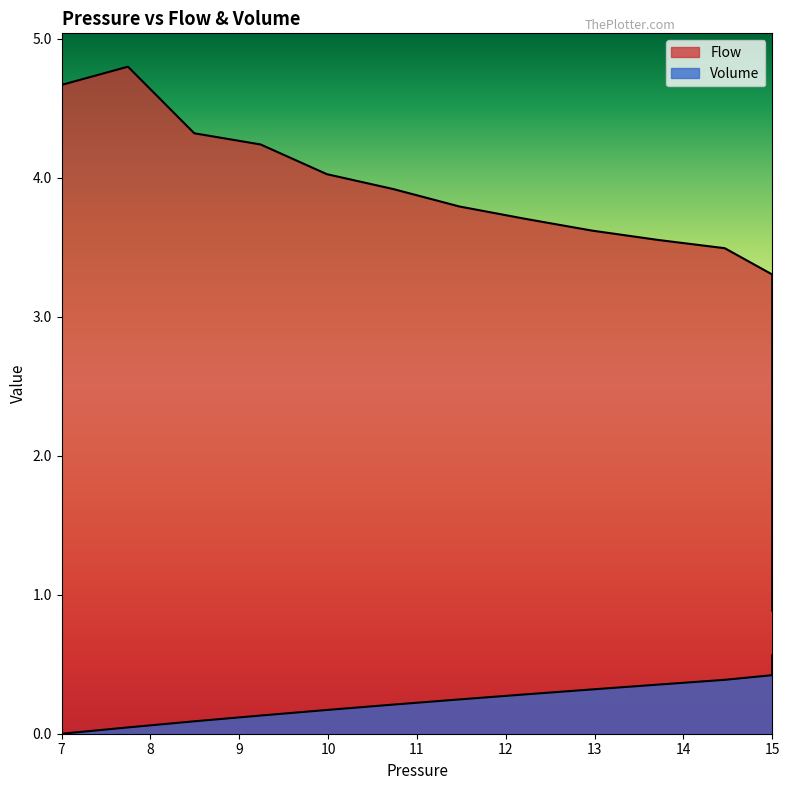

True or false: Flow and Volume cross at least once.

False